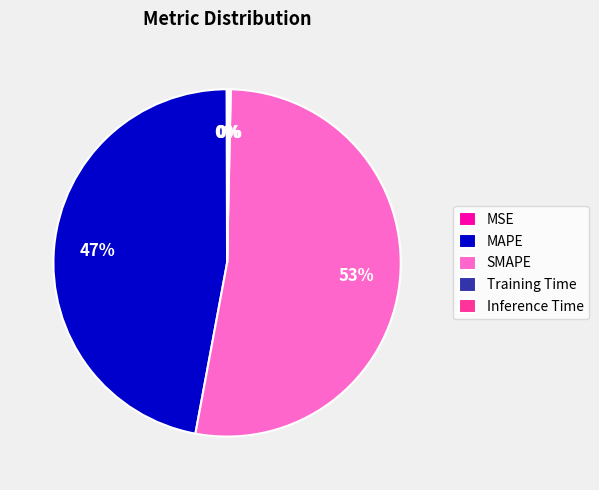

Approximately how many times larger is the value at MAPE compared to SMAPE?

0.9